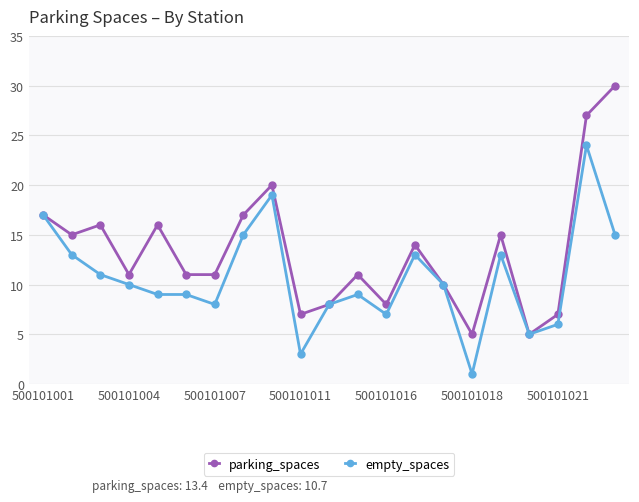

True or false: empty_spaces has more than 0 points higher than both neighbors.

True